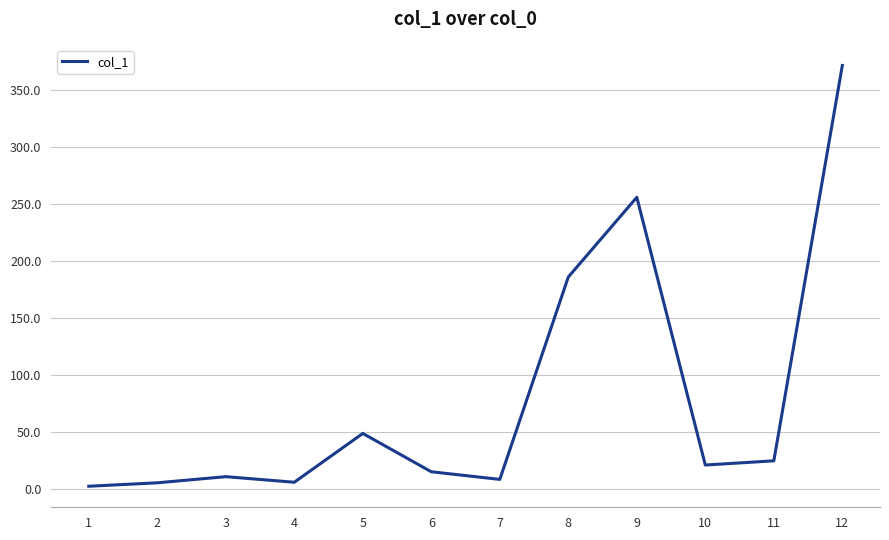

What is the change in value from 8 to 9?

+69.9